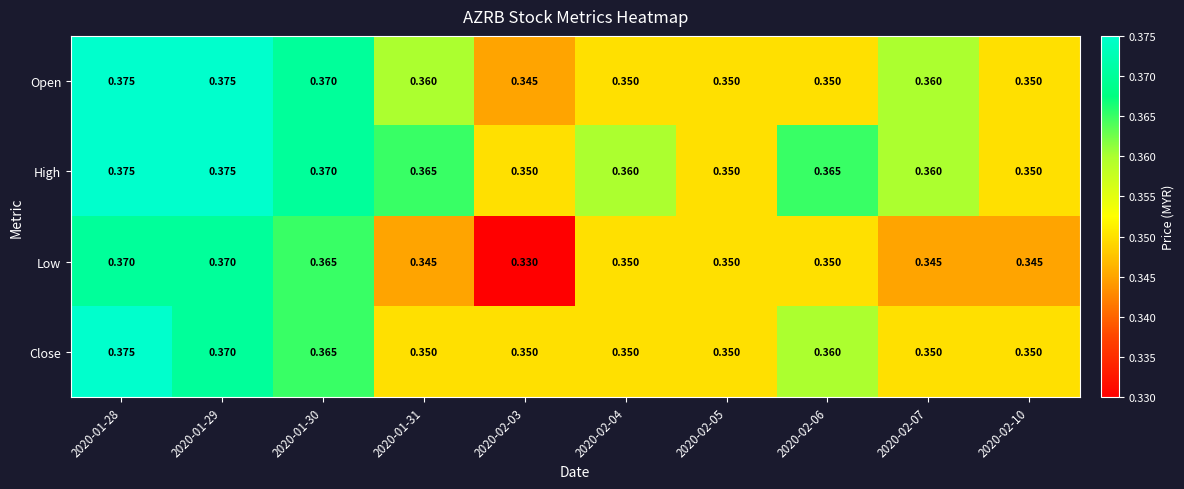

How many distinct data groups are displayed?

4